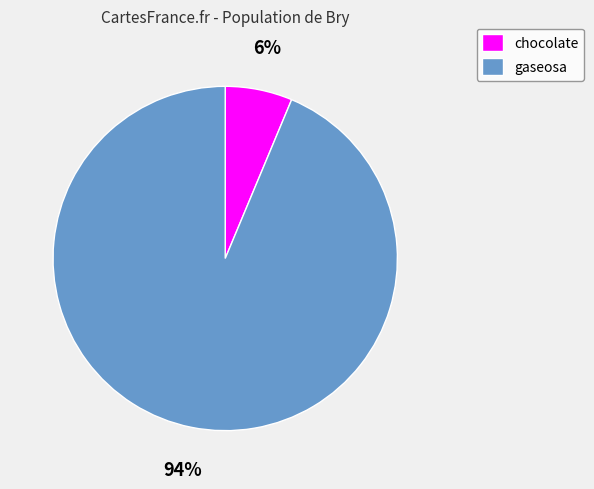

The chocolate slice represents 1% of the pie. True or false?

False